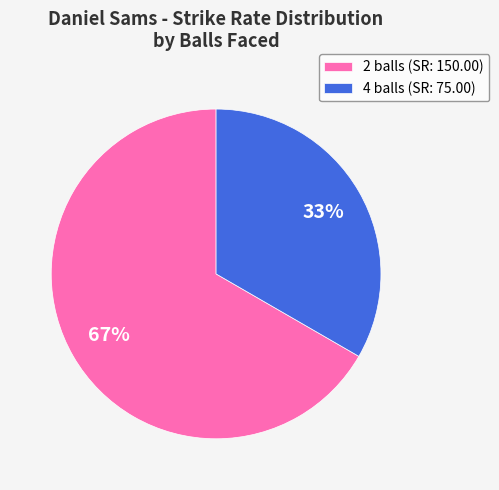

How many slices are in this pie chart?

2